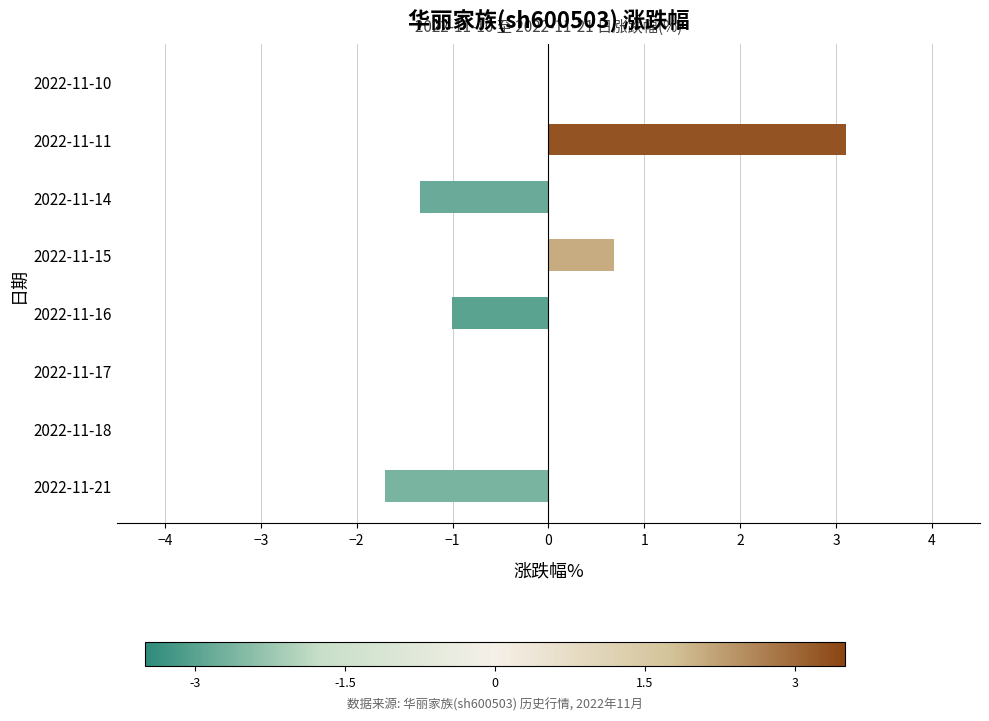

Which category has the highest value across all series?

2022-11-11